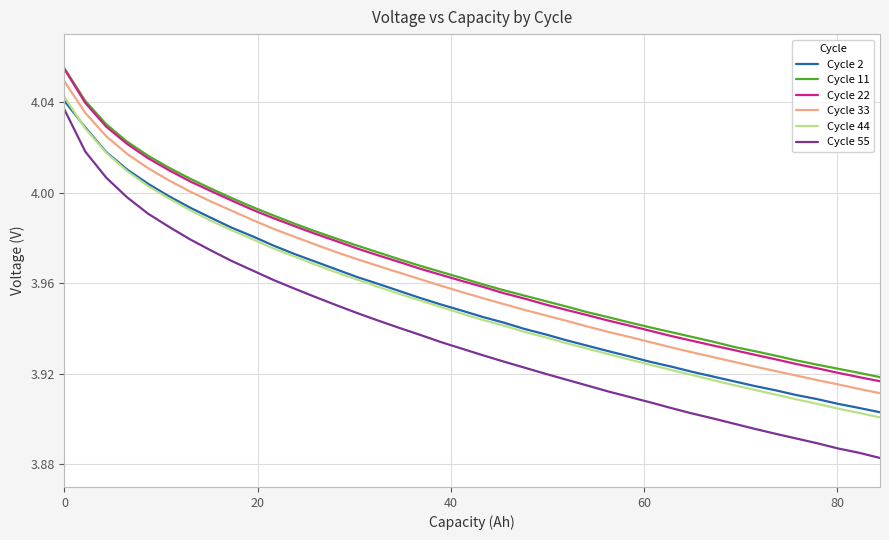

True or false: Cycle 55 and Cycle 44 cross at least once.

False